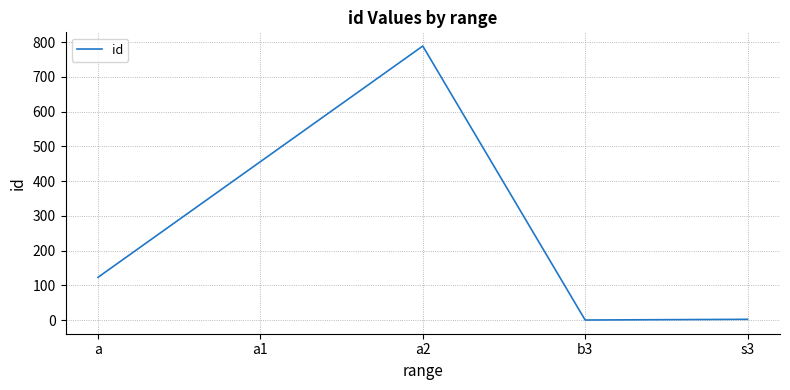

Is this an area chart (filled region under the line)?

No